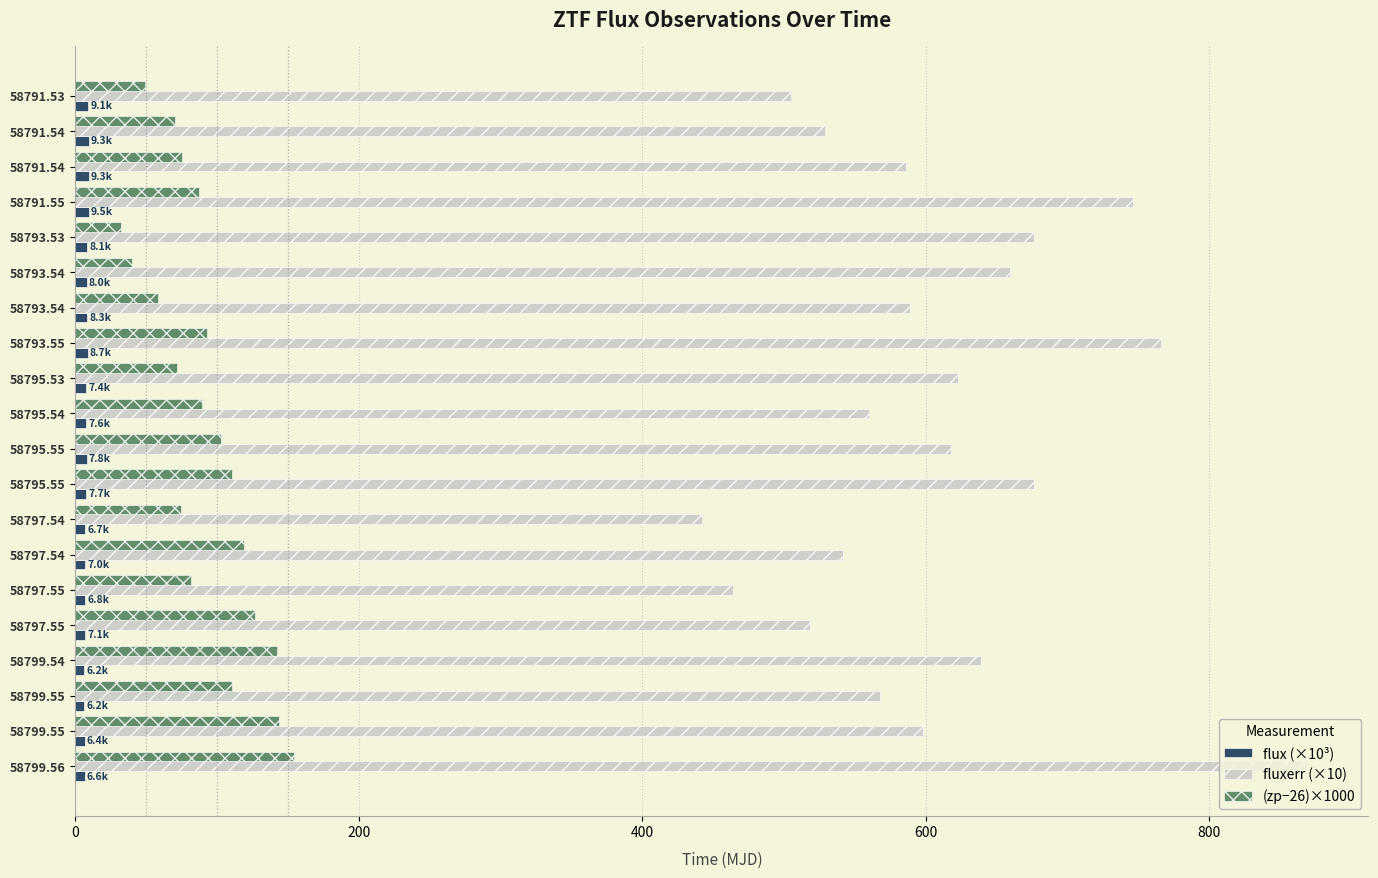

How many data points in flux (×10³) are above 7?

14